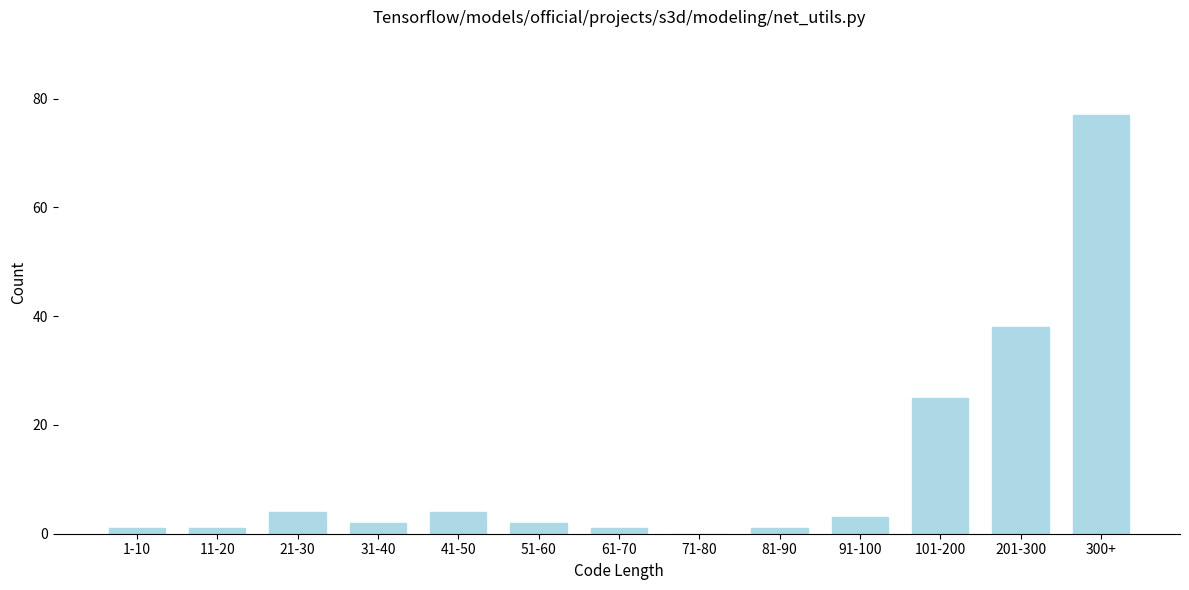

Reading left to right, extract all data points from this chart.

1-10=1	11-20=1	21-30=4	31-40=2	41-50=4	51-60=2	61-70=1	71-80=0	81-90=1	91-100=3	101-200=25	201-300=38	300+=77